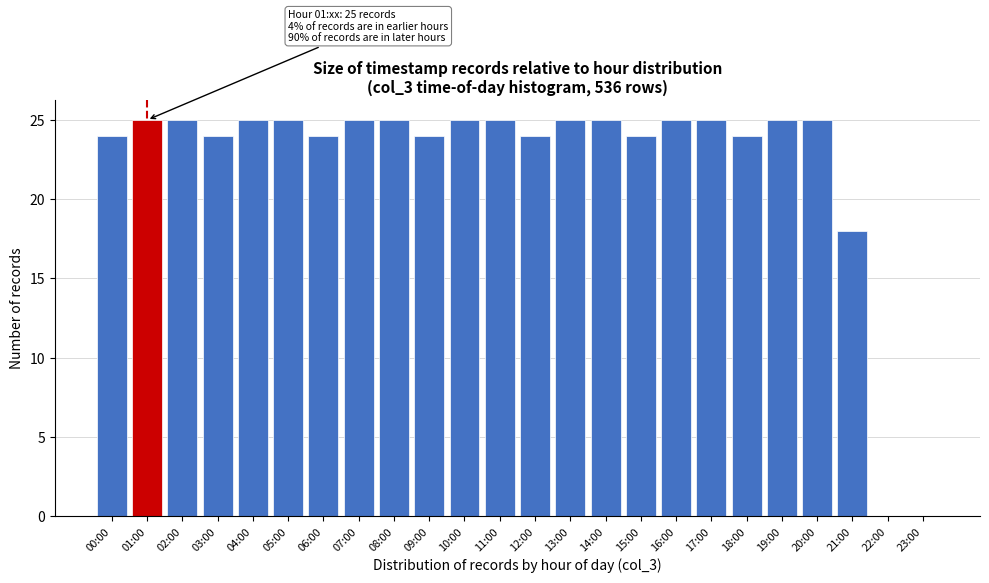

Reading left to right, list all the values displayed in this chart.

00:00=24	01:00=25	02:00=25	03:00=24	04:00=25	05:00=25	06:00=24	07:00=25	08:00=25	09:00=24	10:00=25	11:00=25	12:00=24	13:00=25	14:00=25	15:00=24	16:00=25	17:00=25	18:00=24	19:00=25	20:00=25	21:00=18	22:00=0	23:00=0